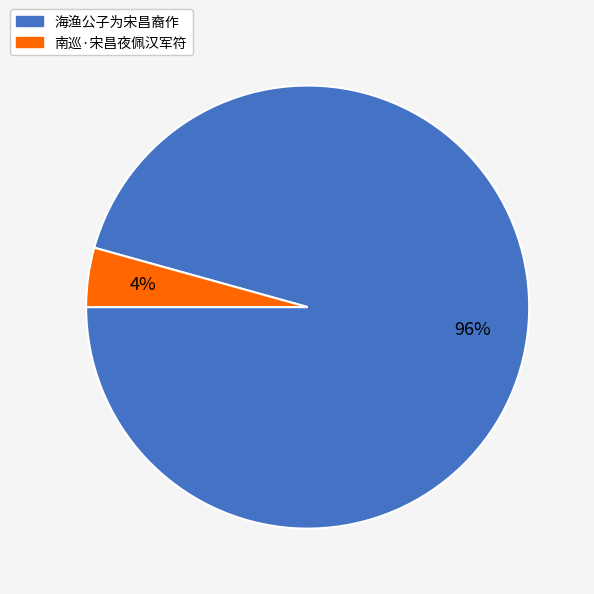

Which slice represents more than half of the pie?

海渔公子为宋昌裔作